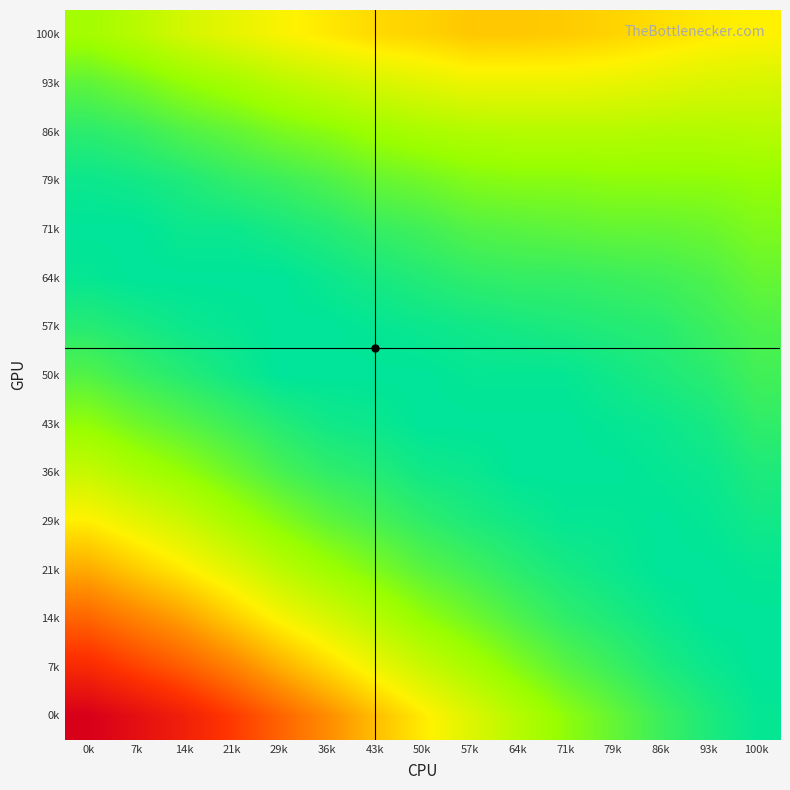

At which category is the sum across all series the highest?

0k